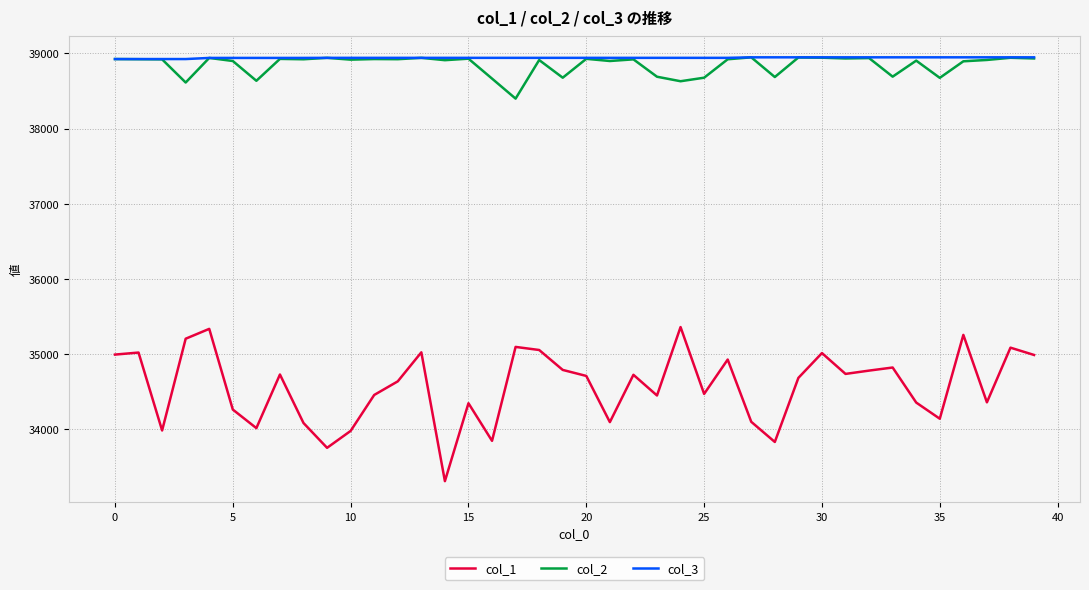

What is the maximum value for col_2?

38948